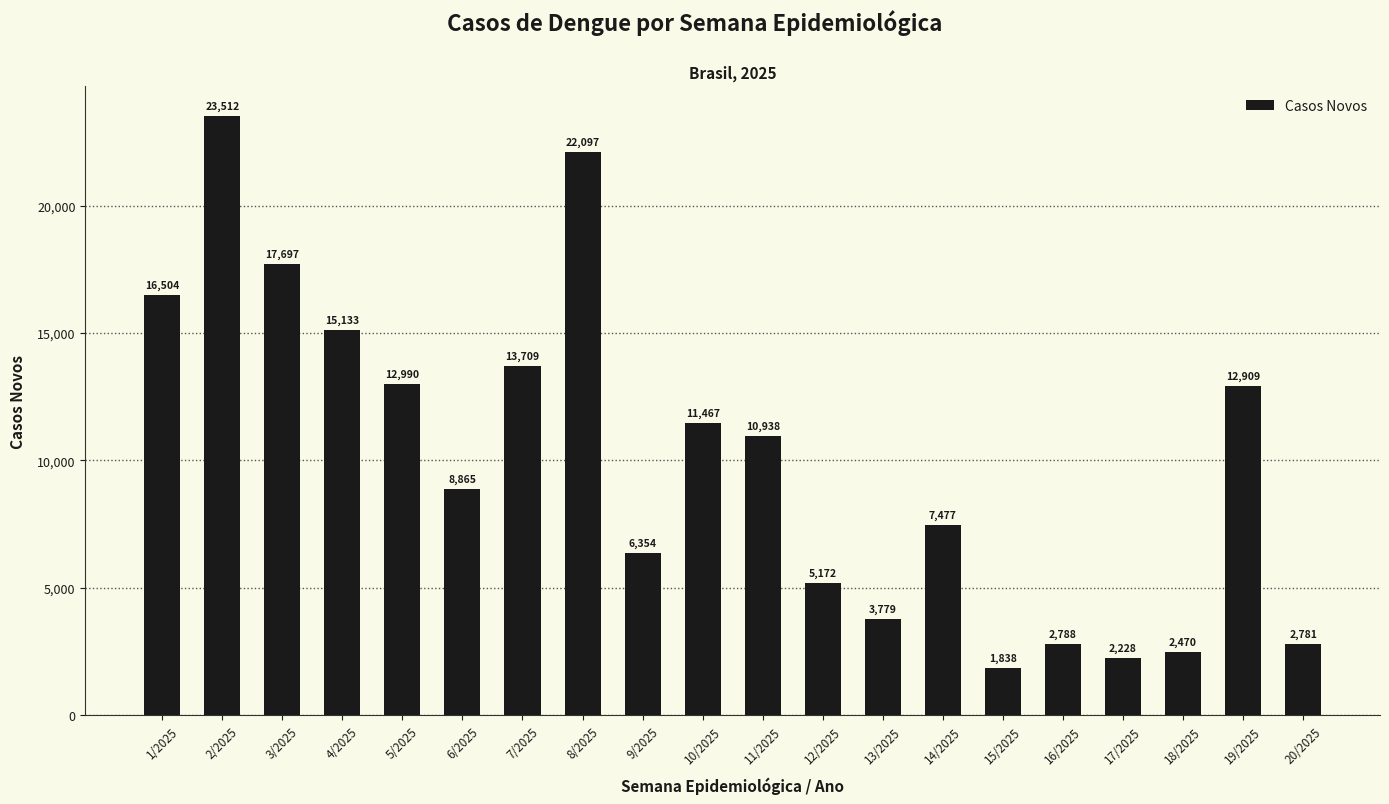

What is the approximate value at 17/2025, to the nearest 10?

2230